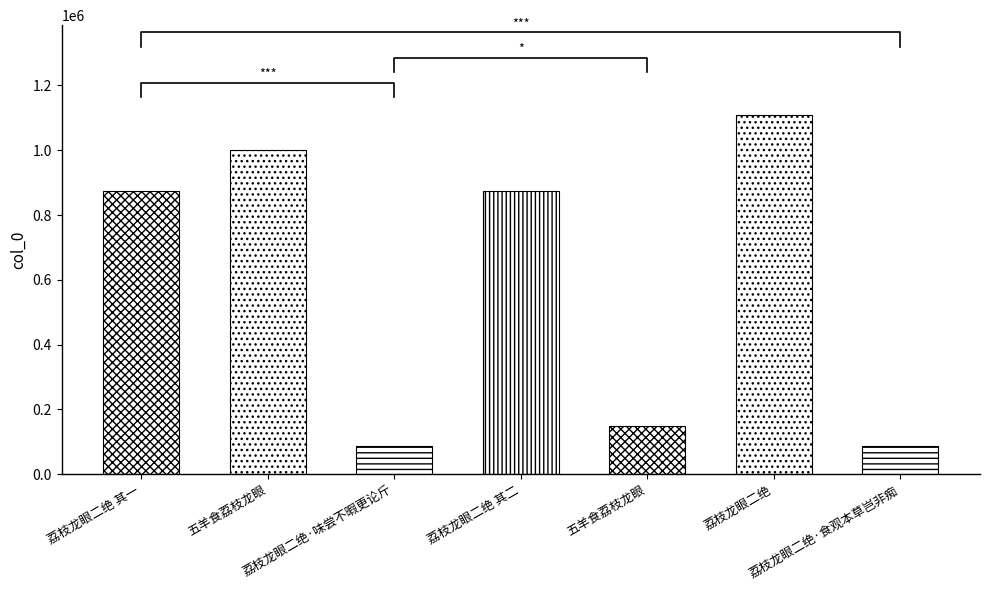

Which label corresponds to the largest value in the chart?

荔枝龙眼二绝